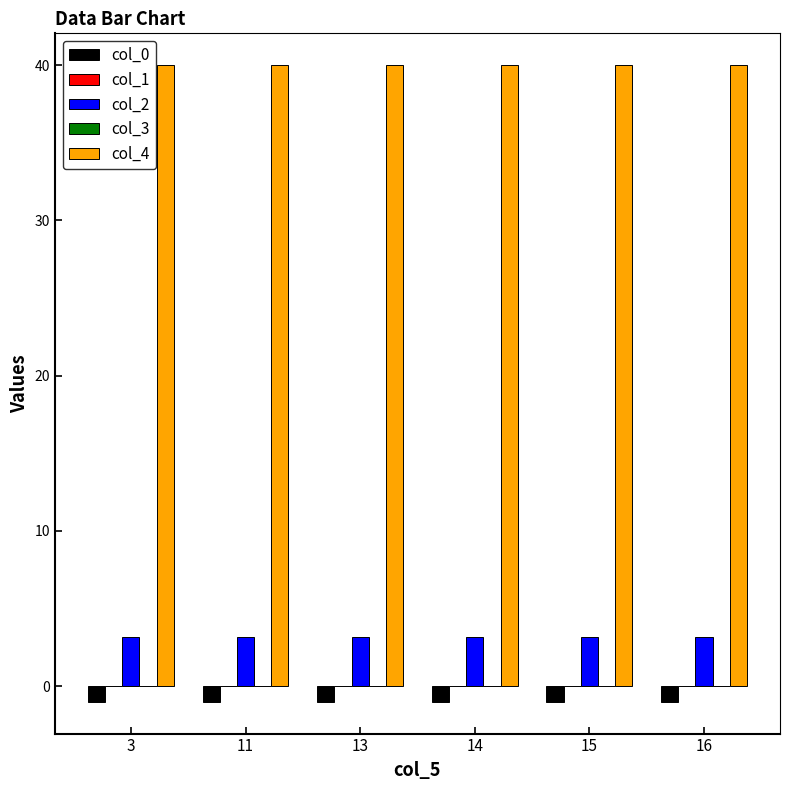

How many groups of bars are there?

6